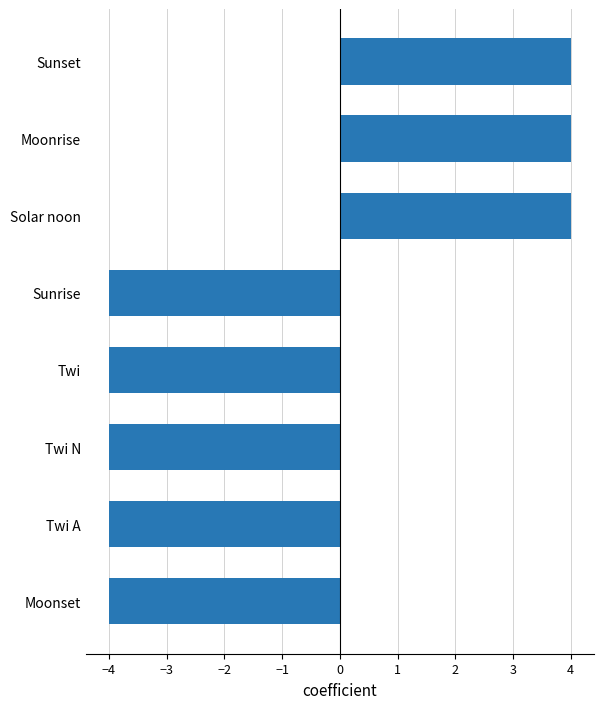

What is the sum of the values at Sunset and Solar noon?

8